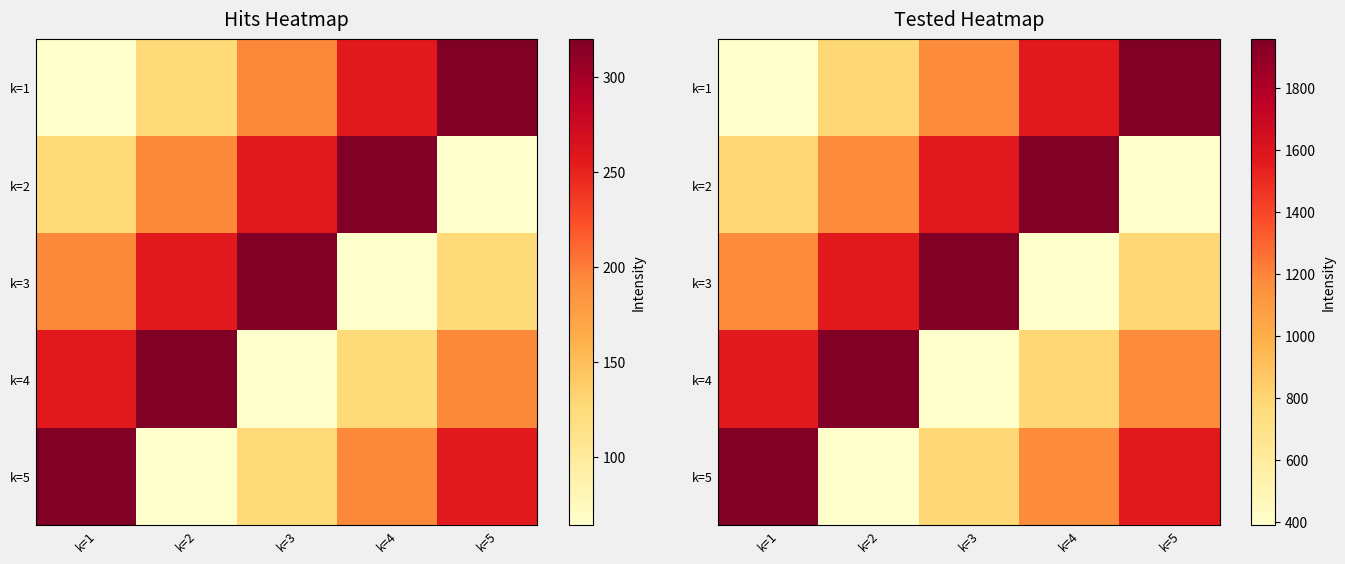

What is the maximum value shown in the chart?

1955